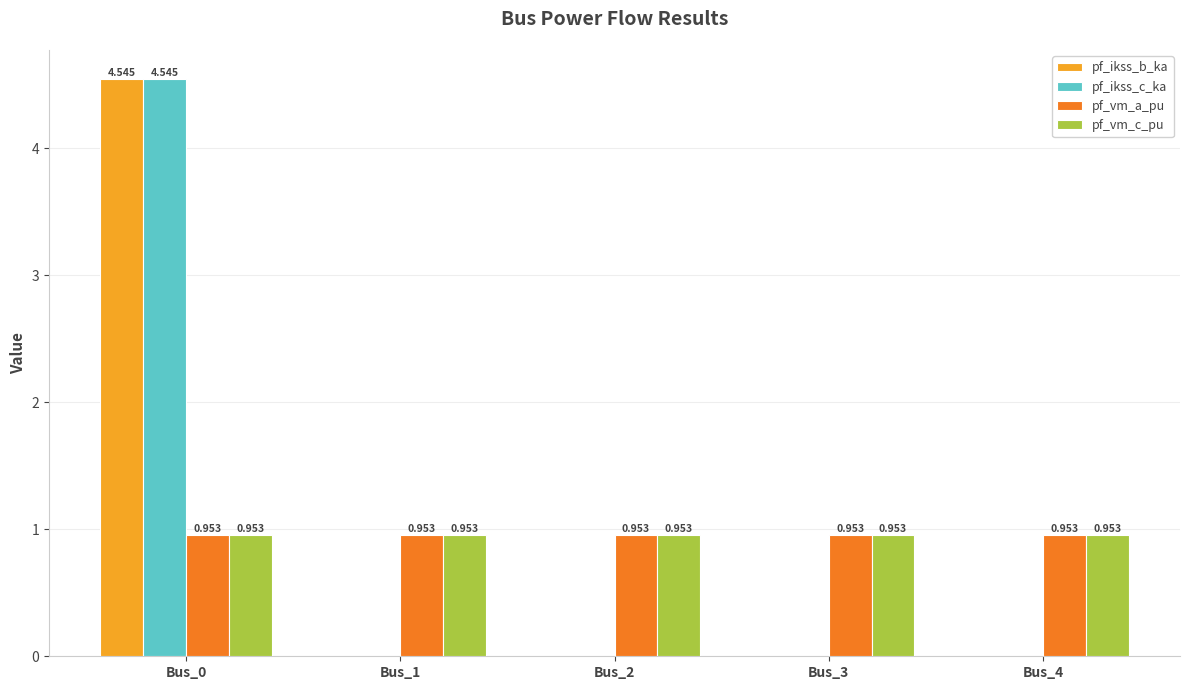

The value of pf_ikss_c_ka at Bus_1 is 0.0. True or false?

True